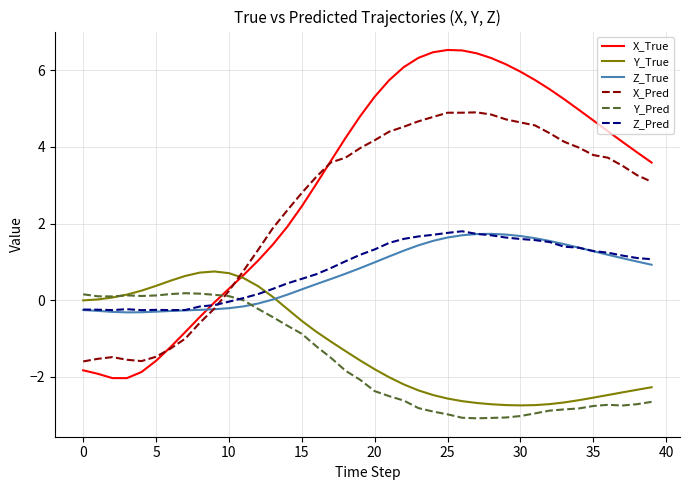

What is the minimum value for X_Pred?

-1.6